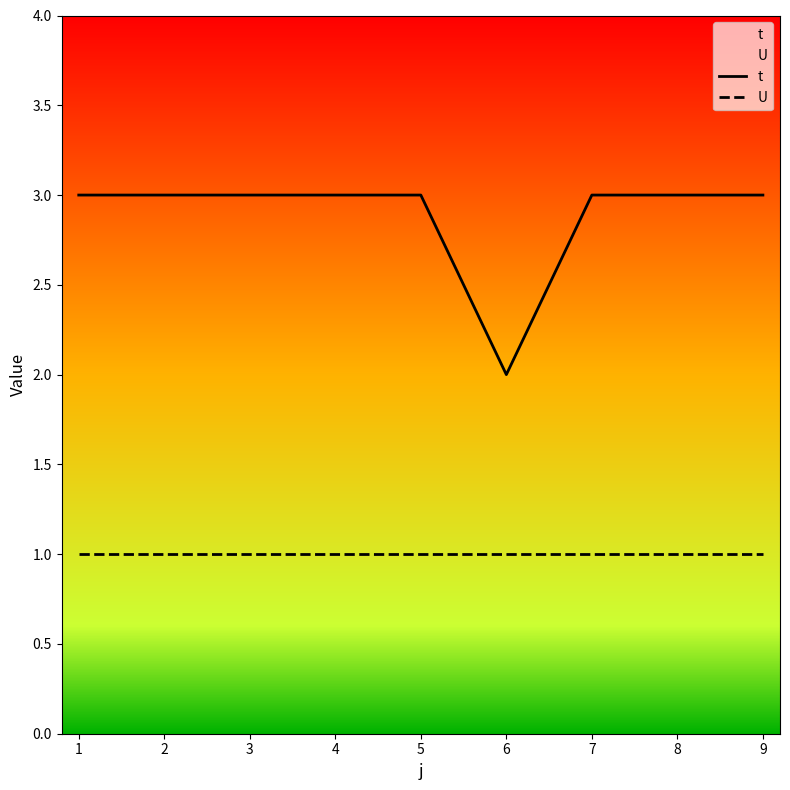

Which category has the lowest value across all series?

1